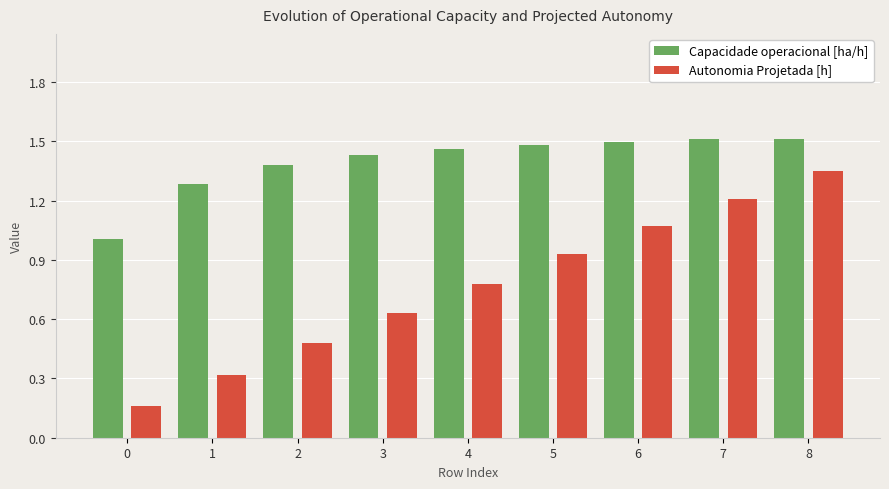

What is the sum of all Capacidade operacional [ha/h] values?

12.6